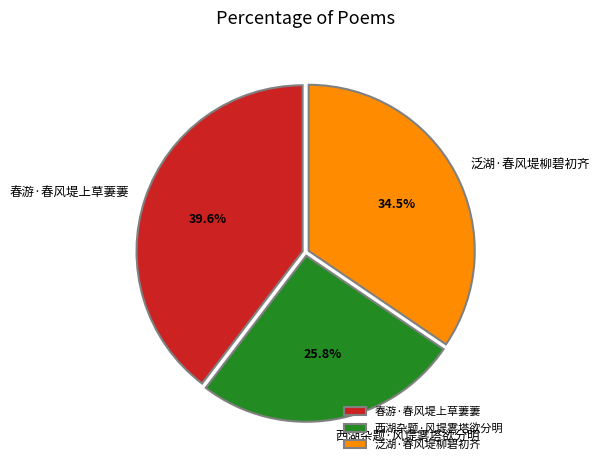

Rank the categories by value from lowest to highest.

西湖杂题·风堤雾塔欲分明, 泛湖·春风堤柳碧初齐, 春游·春风堤上草萋萋